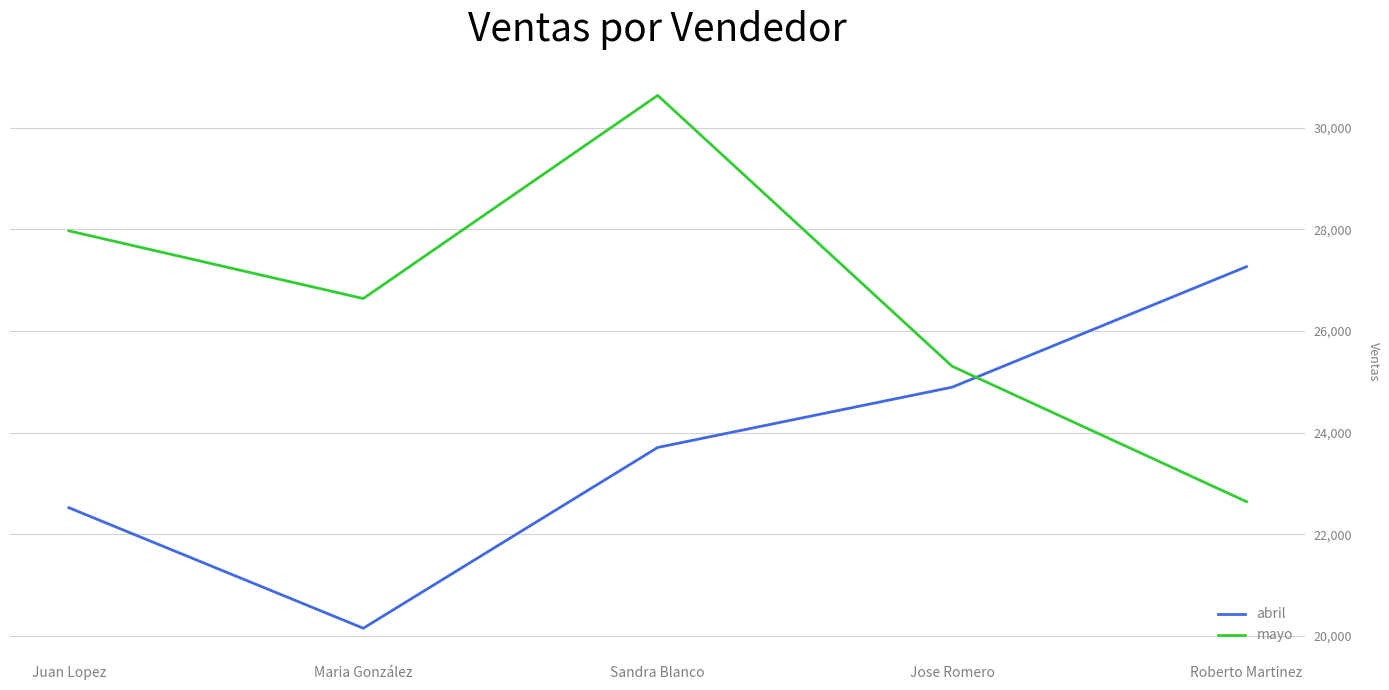

Where is the first local maximum for mayo?

Sandra Blanco